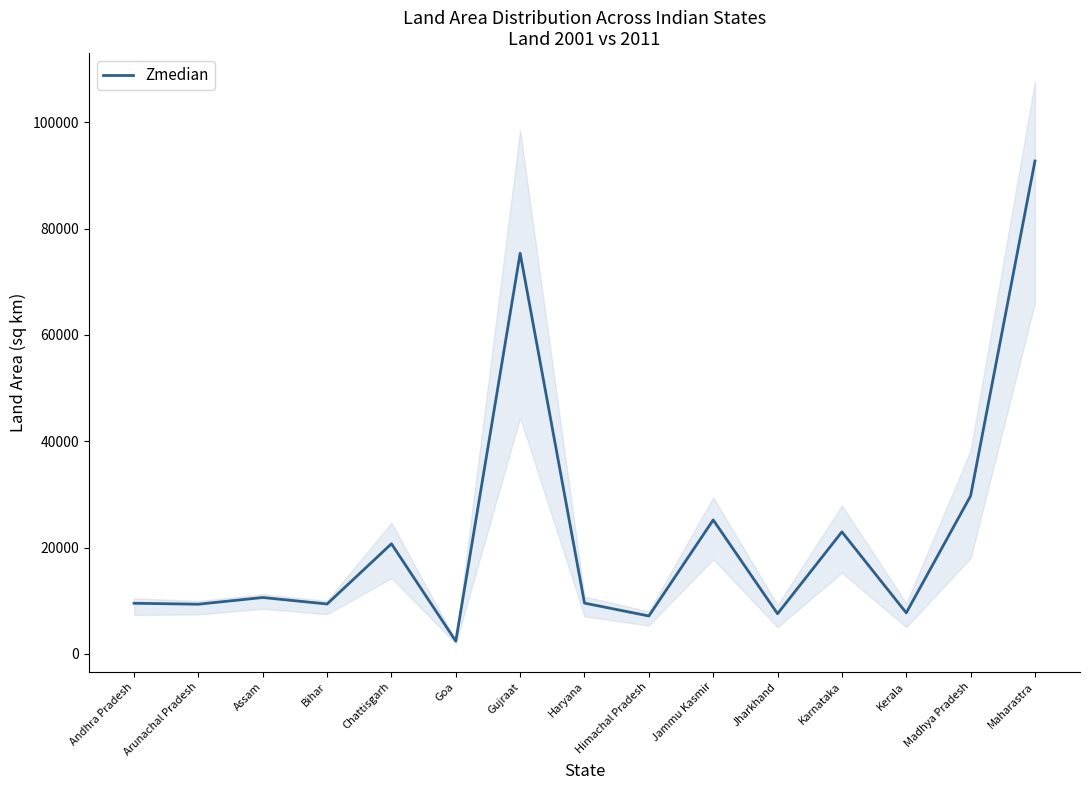

Where does the data first go above 9559?

Assam